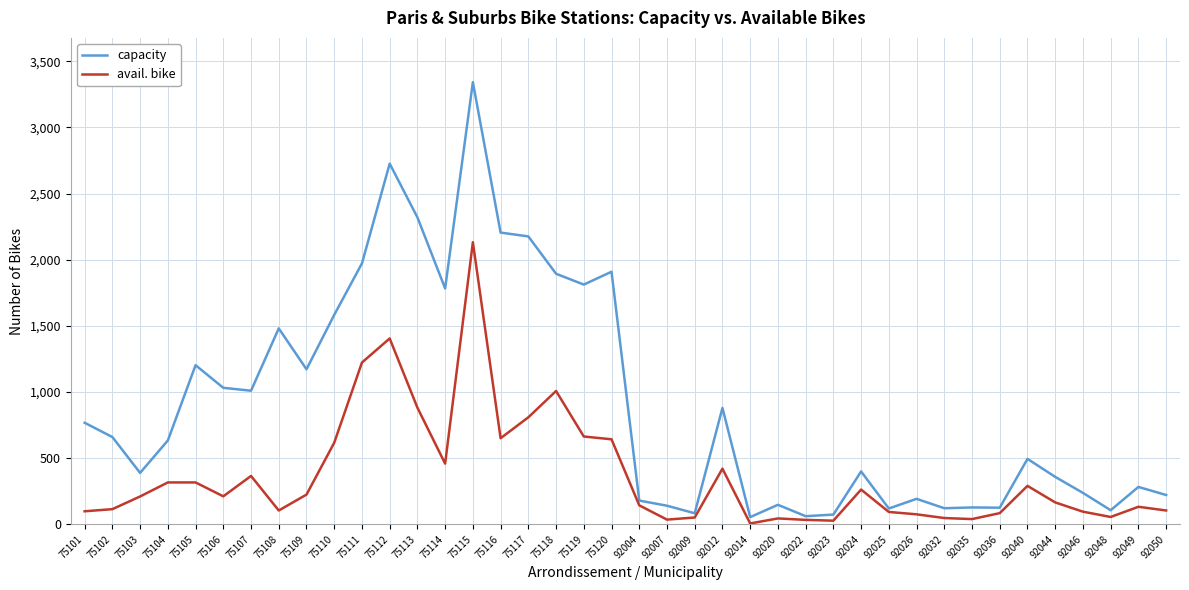

The avail. bike series shows 96 at 92046. True or false?

True